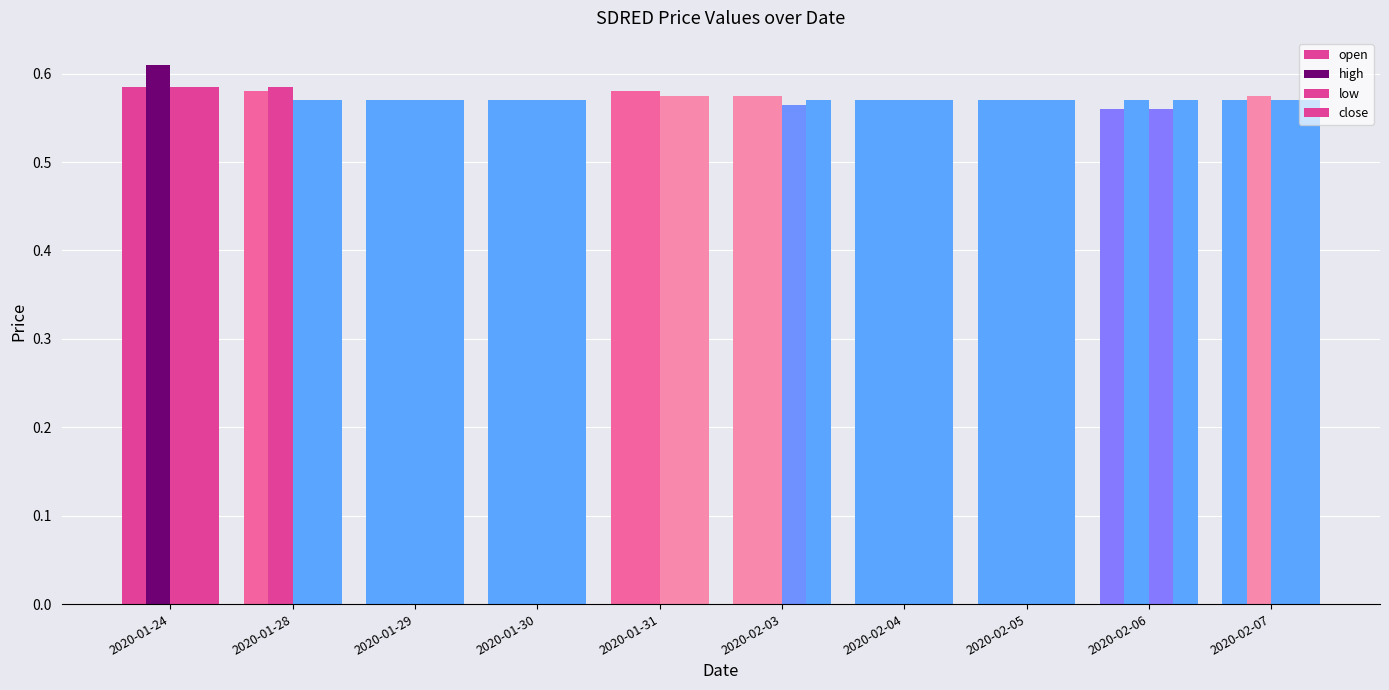

Reading right to left, transcribe all the data shown in this chart.

open: 2020-02-07=0.6	2020-02-06=0.6	2020-02-05=0.6	2020-02-04=0.6	2020-02-03=0.6	2020-01-31=0.6	2020-01-30=0.6	2020-01-29=0.6	2020-01-28=0.6	2020-01-24=0.6
high: 2020-02-07=0.6	2020-02-06=0.6	2020-02-05=0.6	2020-02-04=0.6	2020-02-03=0.6	2020-01-31=0.6	2020-01-30=0.6	2020-01-29=0.6	2020-01-28=0.6	2020-01-24=0.6
low: 2020-02-07=0.6	2020-02-06=0.6	2020-02-05=0.6	2020-02-04=0.6	2020-02-03=0.6	2020-01-31=0.6	2020-01-30=0.6	2020-01-29=0.6	2020-01-28=0.6	2020-01-24=0.6
close: 2020-02-07=0.6	2020-02-06=0.6	2020-02-05=0.6	2020-02-04=0.6	2020-02-03=0.6	2020-01-31=0.6	2020-01-30=0.6	2020-01-29=0.6	2020-01-28=0.6	2020-01-24=0.6